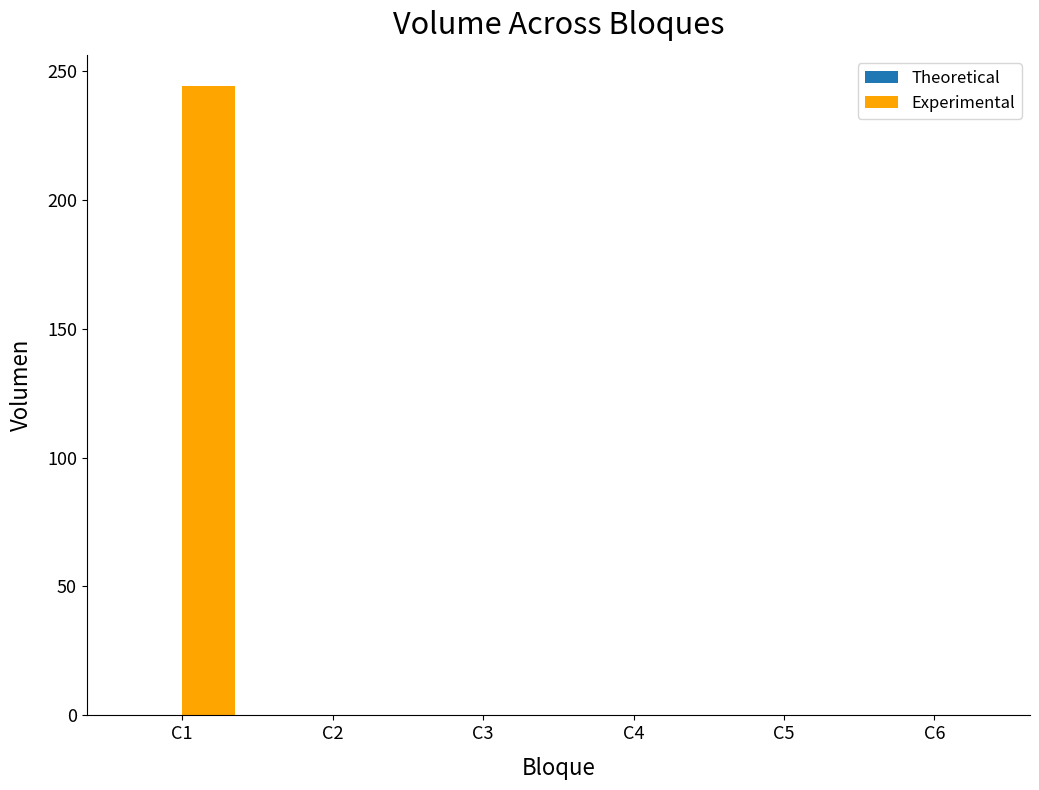

At which category does the chart reach its peak across all series?

C1